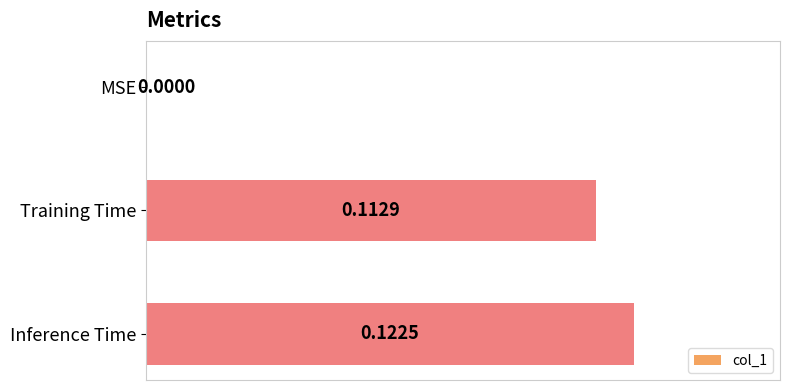

At which category does the chart reach its peak across all series?

Inference Time